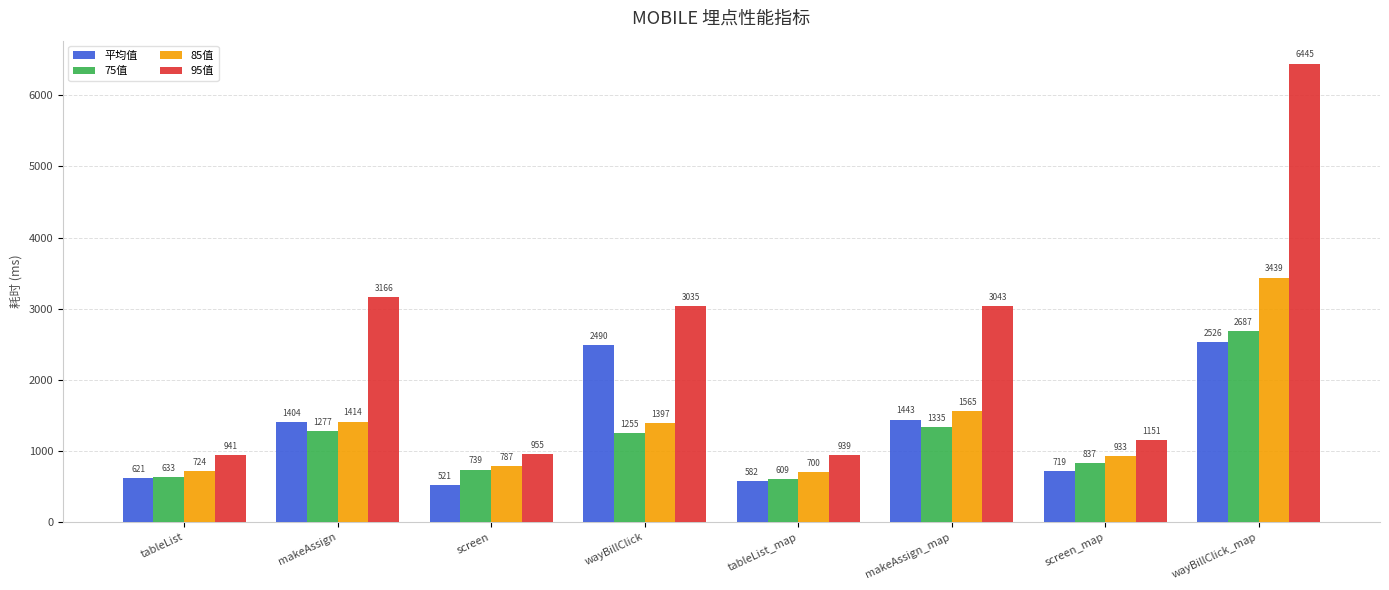

How many data points in 95值 are less than 3035?

4